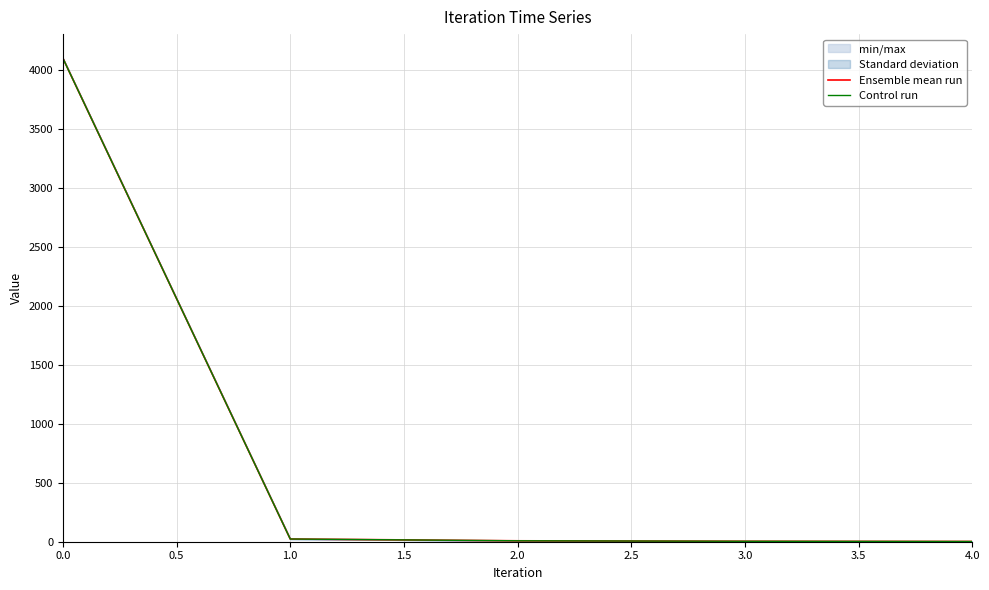

Between 0.0 and 4.0, which series saw the biggest shift?

Ensemble mean run